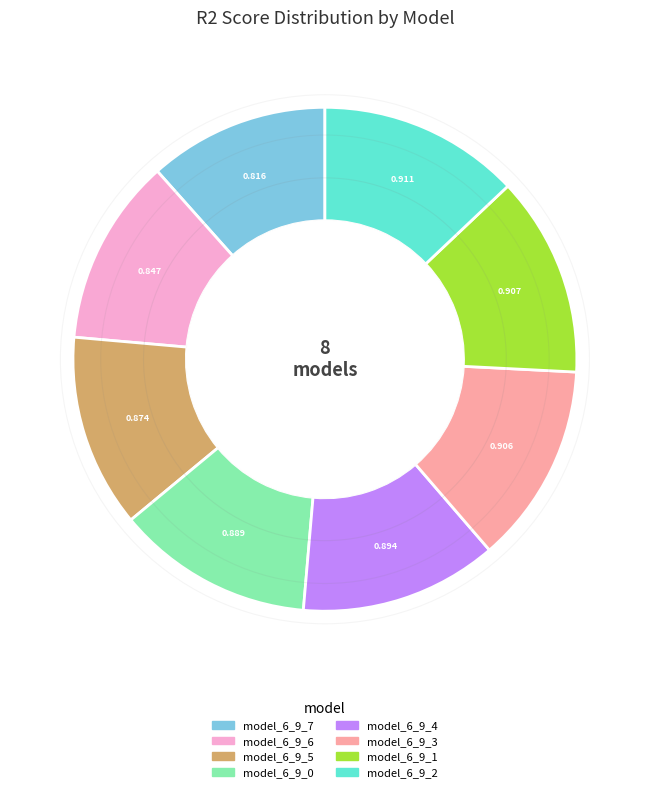

Count the number of slices in the pie.

8